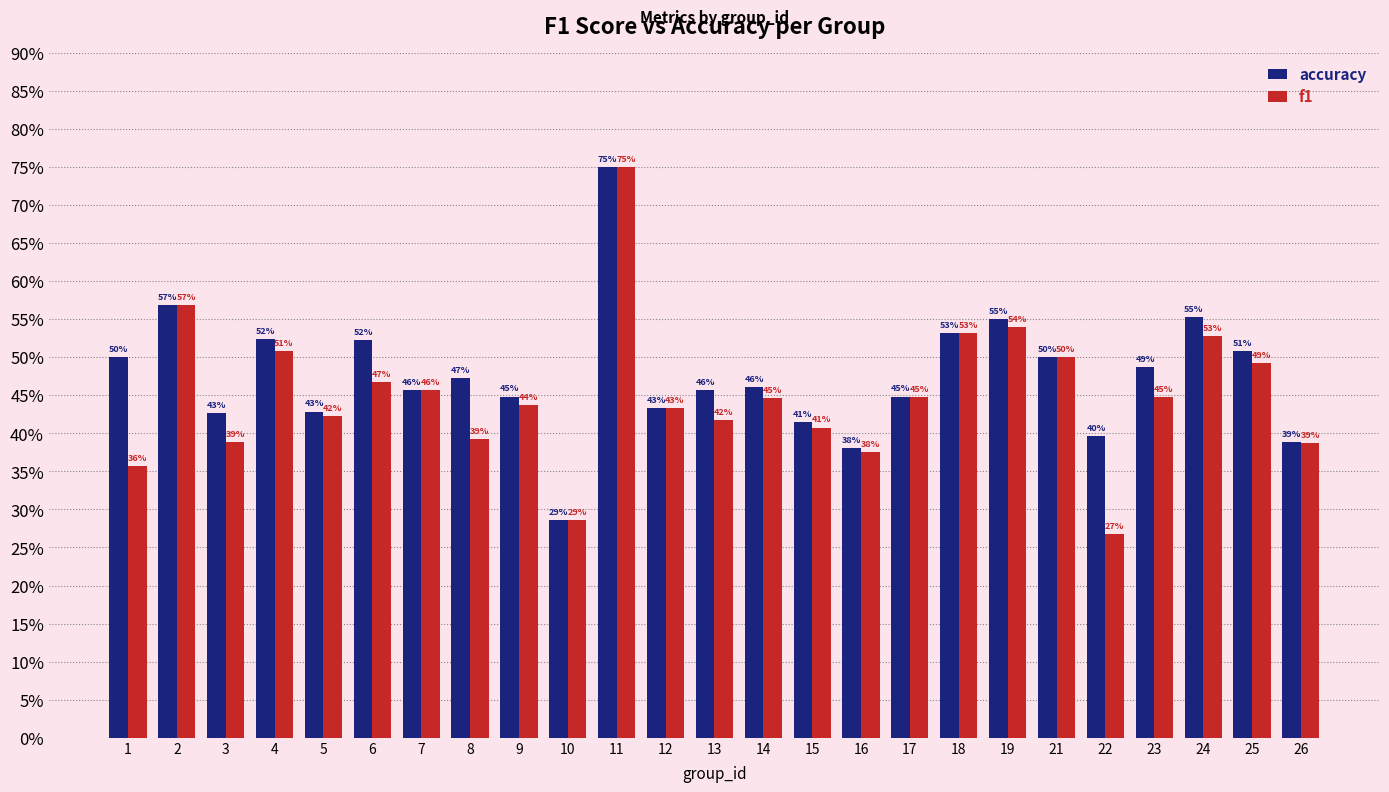

What is the difference between the maximum and minimum values in the accuracy series?

0.5